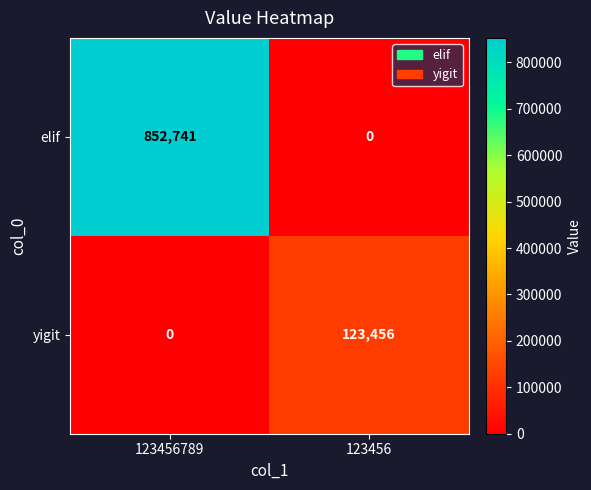

Where is yigit nearest to the value 61728?

123456789